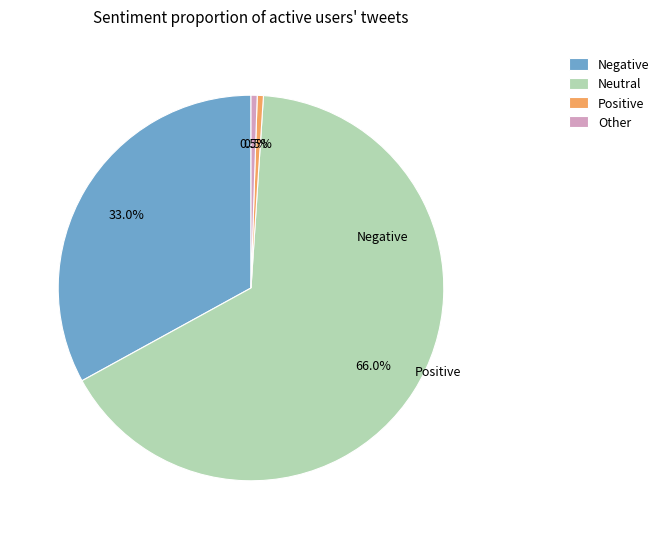

What is the largest slice in the pie chart?

Neutral